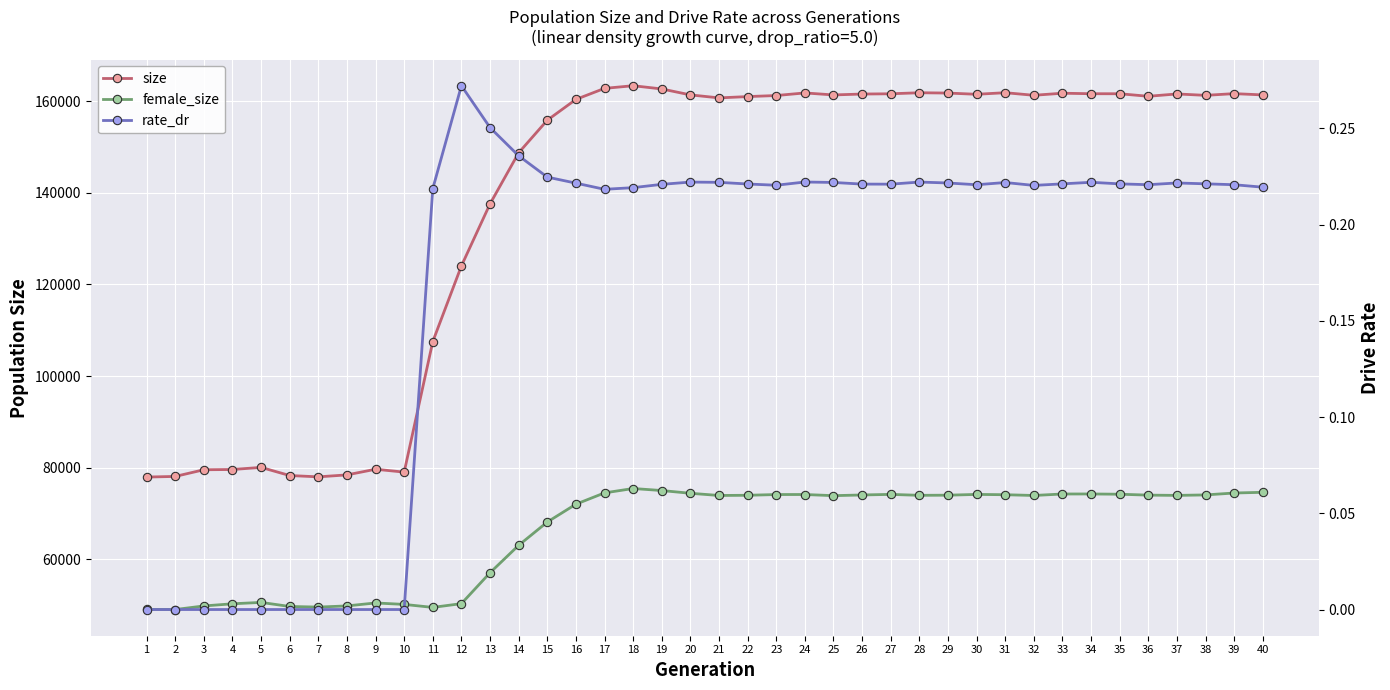

Which series changed the most between 8 and 24?

size